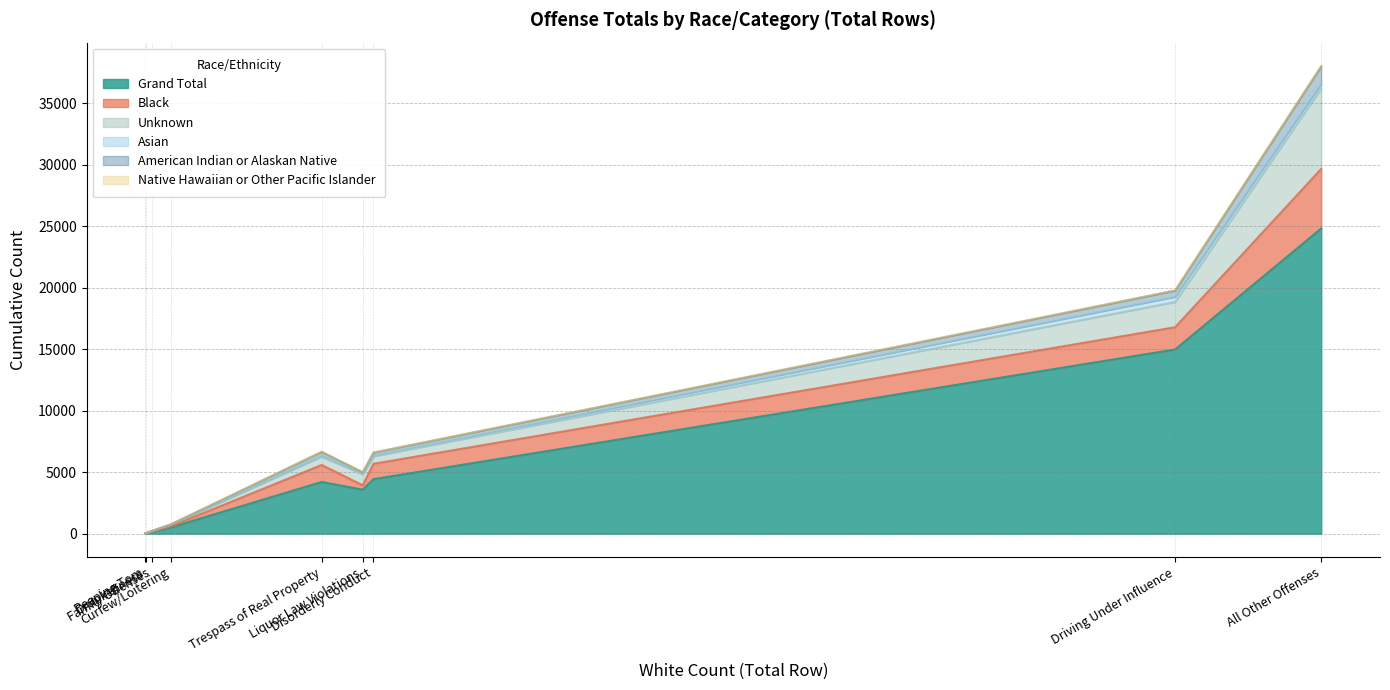

Which category has the highest value across all series?

All Other Offenses